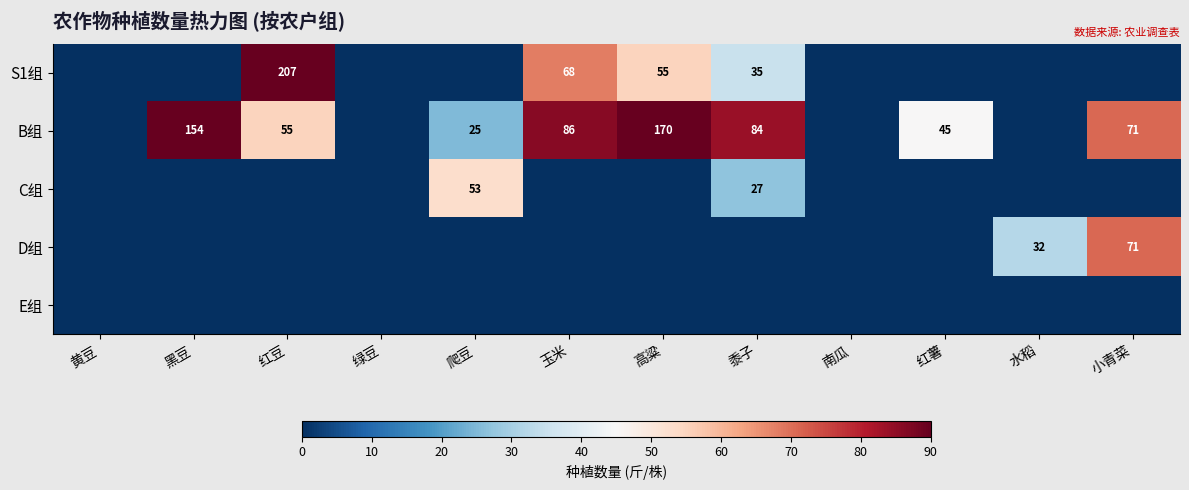

The B组 series shows 16 at 爬豆. True or false?

False